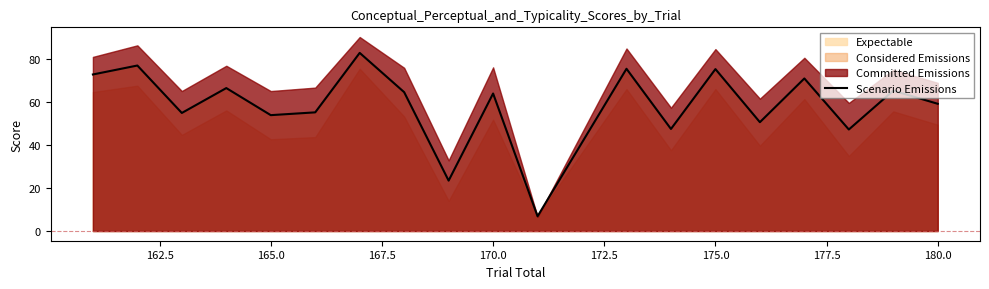

Reading right to left, list all the values displayed in this chart.

59.3	65.4	47.3	71.1	50.7	75.5	47.6	75.6	6.9	64.1	23.5	64.7	83.0	55.3	54.0	66.6	55.0	77.1	73.0